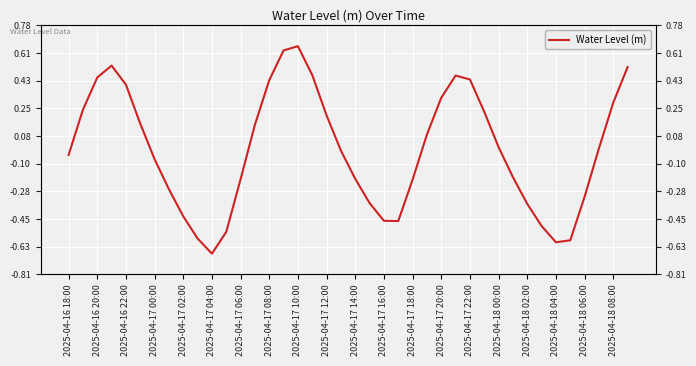

Count the number of data series in this chart.

1